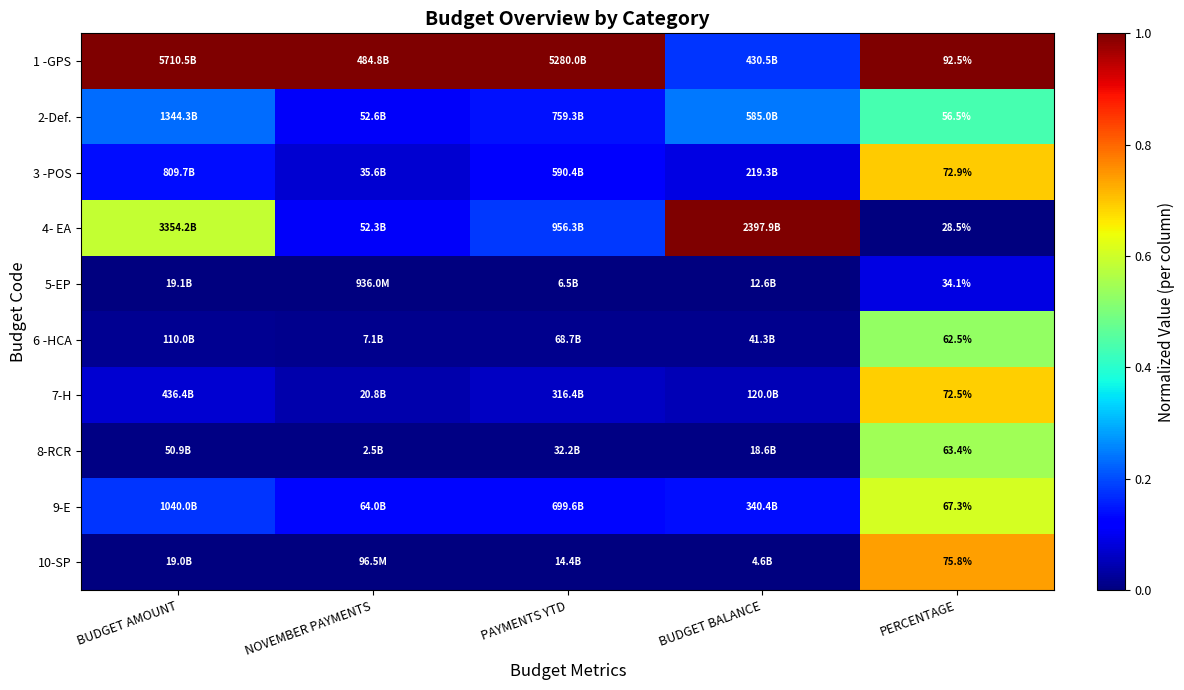

True or false: 9-E has a value of 0.6 at PERCENTAGE.

True